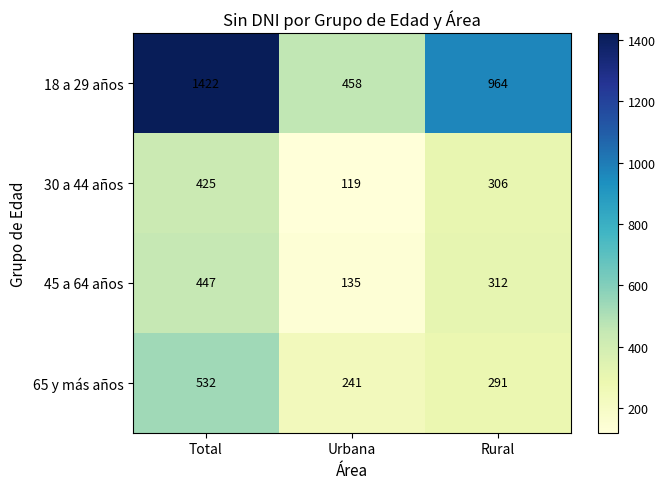

Which series has the largest total across all categories?

18 a 29 años